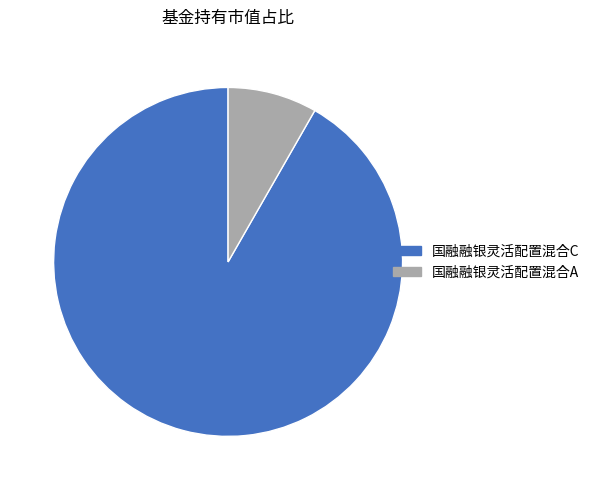

Is 国融融银灵活配置混合C the majority of the pie?

Yes